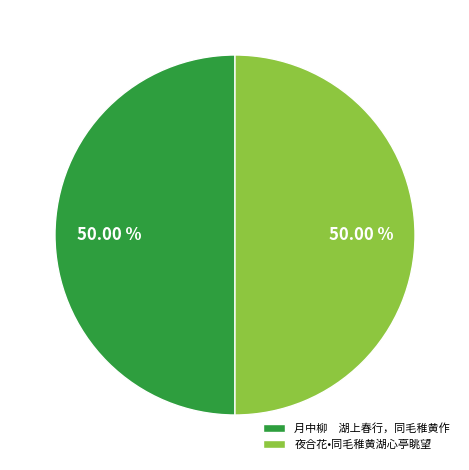

To the nearest percent, what portion does 夜合花•同毛稚黄湖心亭眺望 represent?

50%